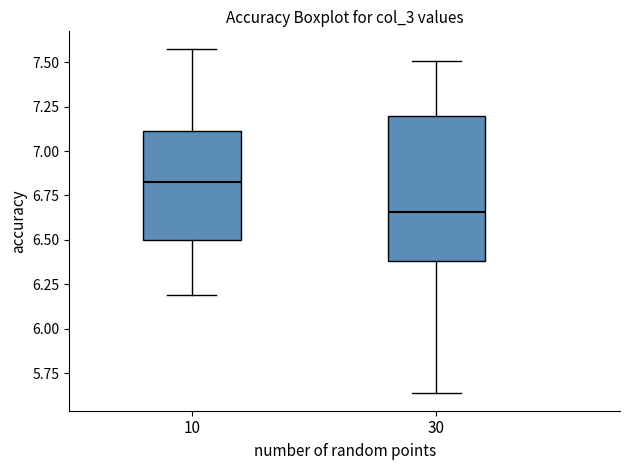

Reading left to right, transcribe this box plot: for each box, give where its median line is, the range the box spans, and where its two whiskers end, as read against the y-axis. The values are not printed on the chart, so give them approximately, as read against the axis.

10: median 6.85, box 6.50 to 7.10, whiskers 6.20 to 7.60
30: median 6.65, box 6.40 to 7.20, whiskers 5.65 to 7.50